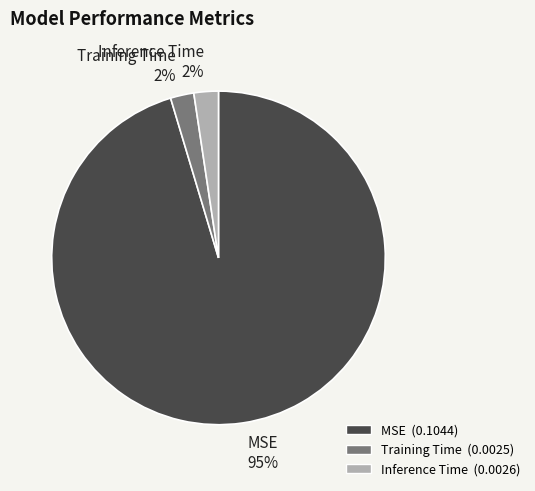

Which category has the biggest portion of the pie?

MSE